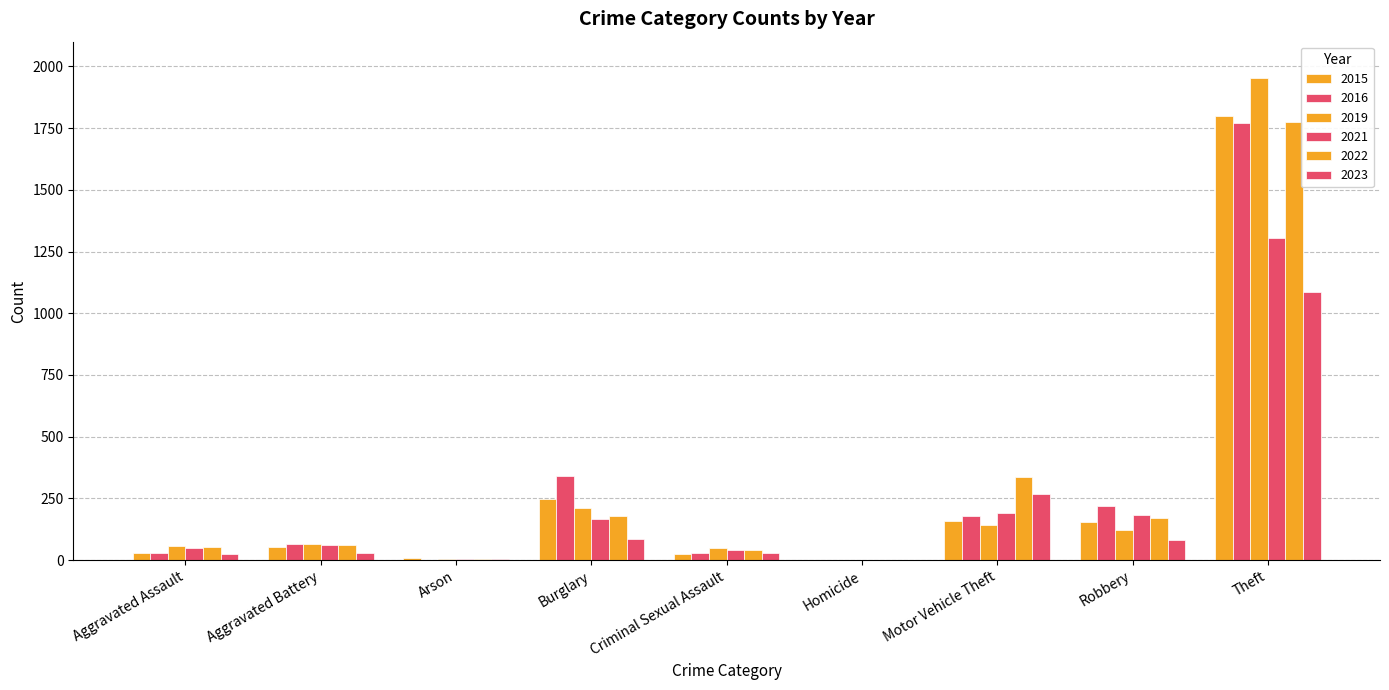

Are the bars horizontal?

No